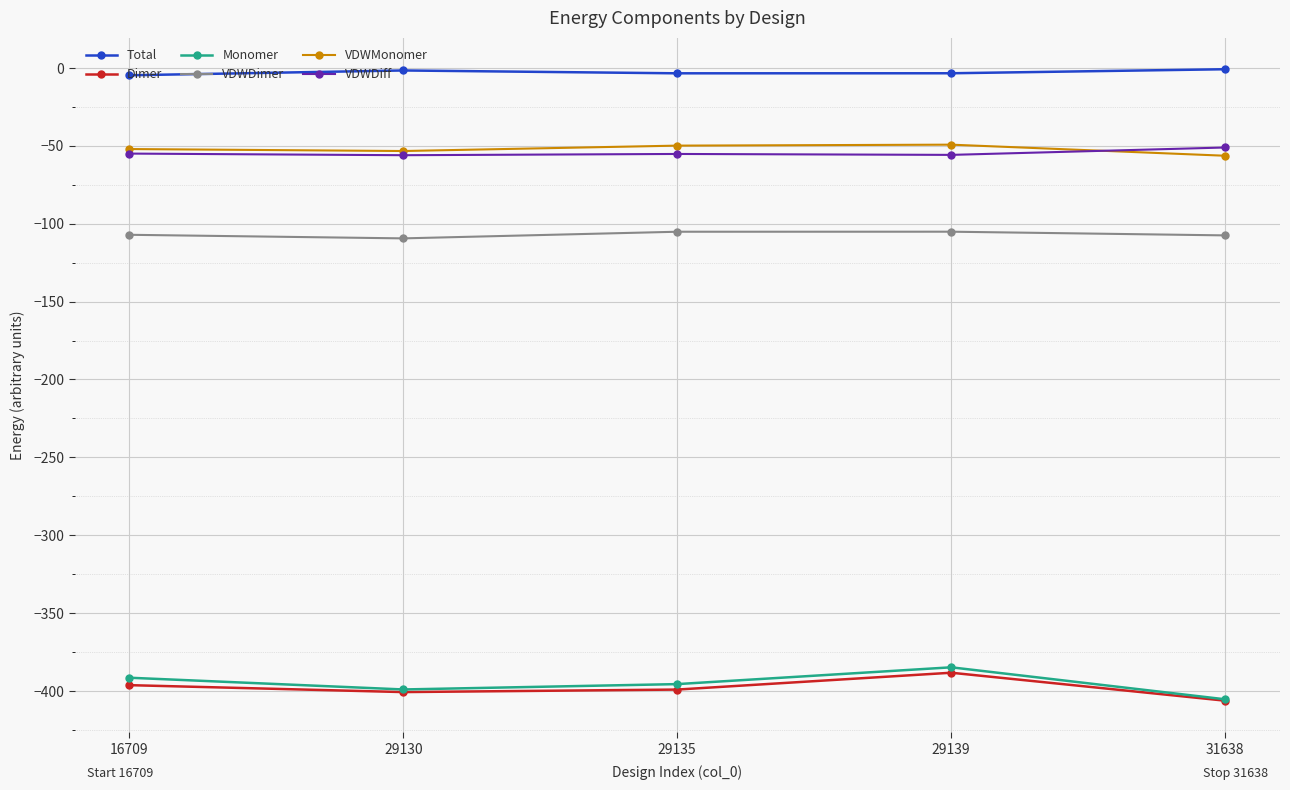

The VDWDimer series shows -109.5 at 29130. True or false?

True